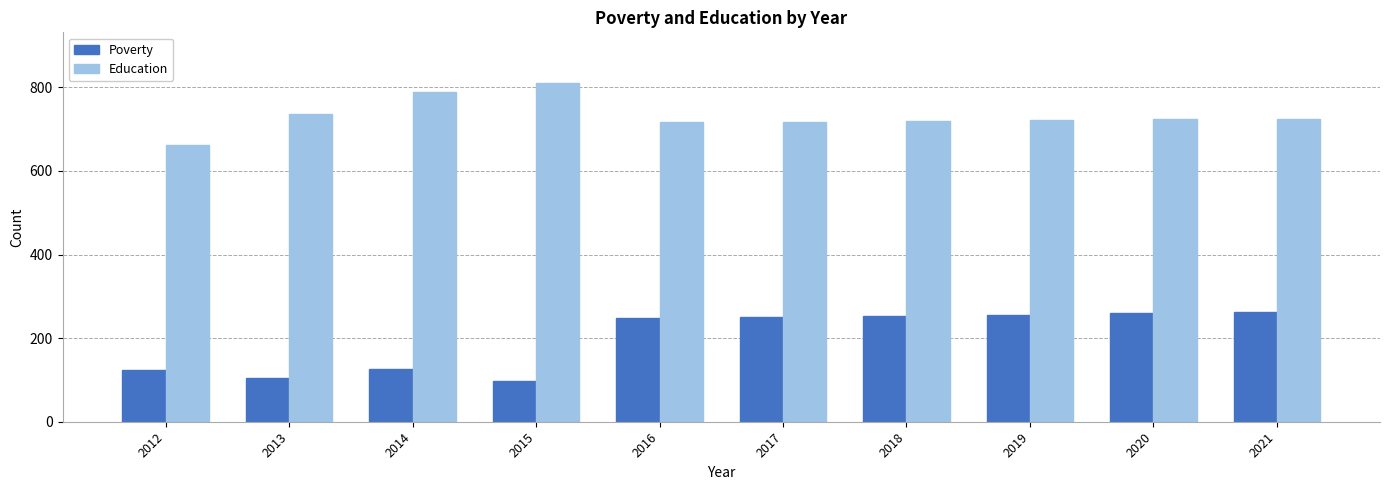

What is the difference between the maximum and second lowest values in the Education series?

94